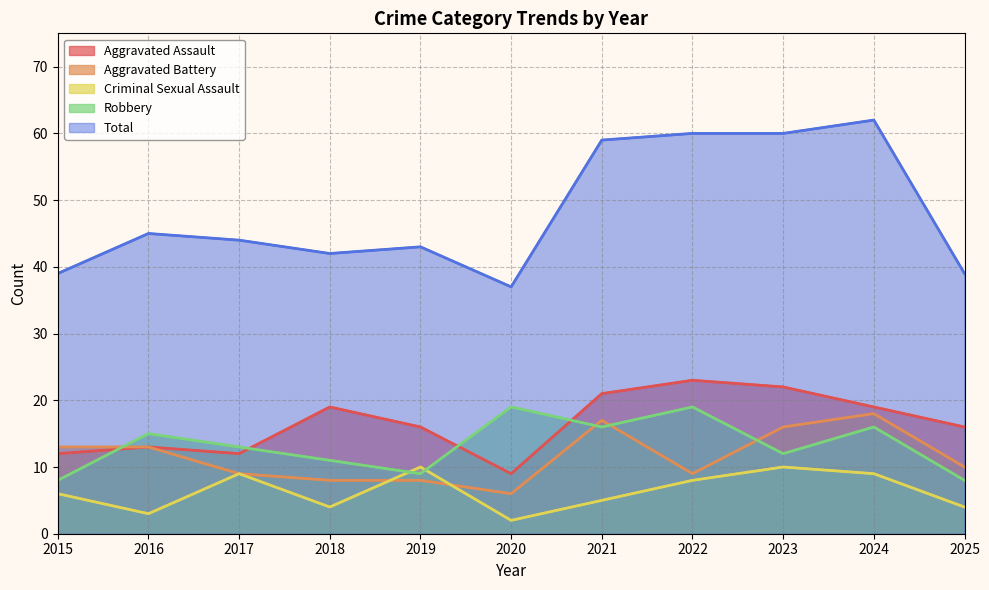

Is the value of Robbery at 2024 greater than the value of Total at 2025?

No